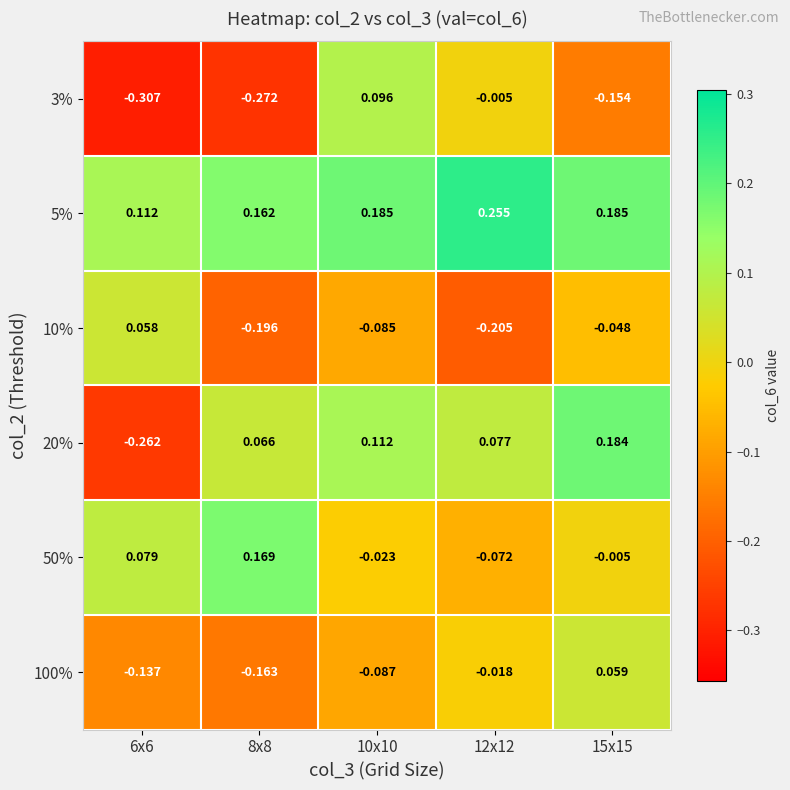

Is the value of 3% at 6x6 greater than the value of 20% at 10x10?

No